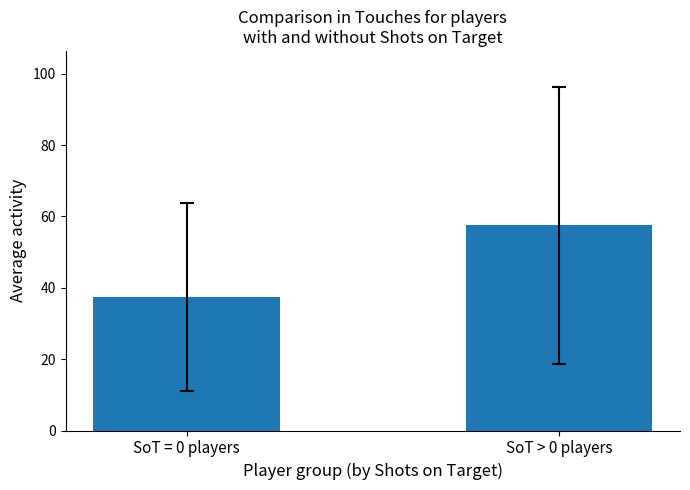

Reading right to left, list all the values displayed in this chart.

57.5	37.3